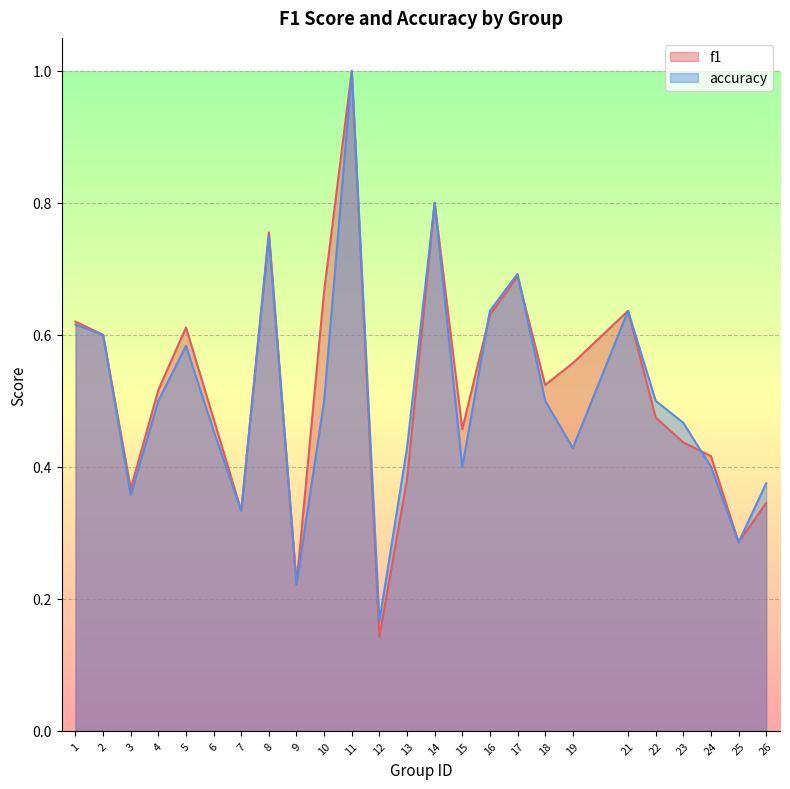

What is the difference between the second highest and minimum values in the accuracy series?

0.6